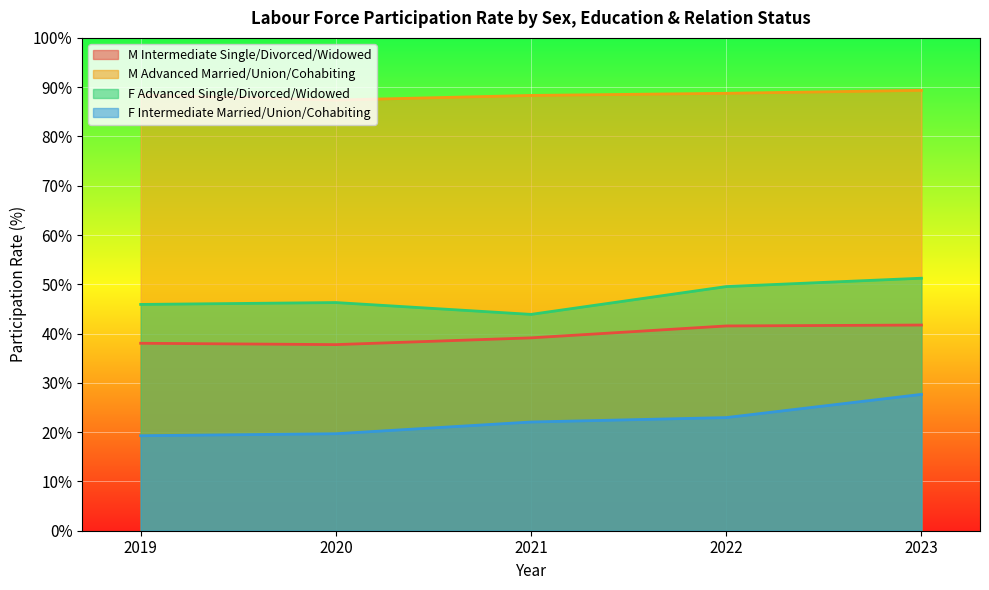

How many interior local valleys does the M Intermediate Single/Divorced/Widowed series have?

1